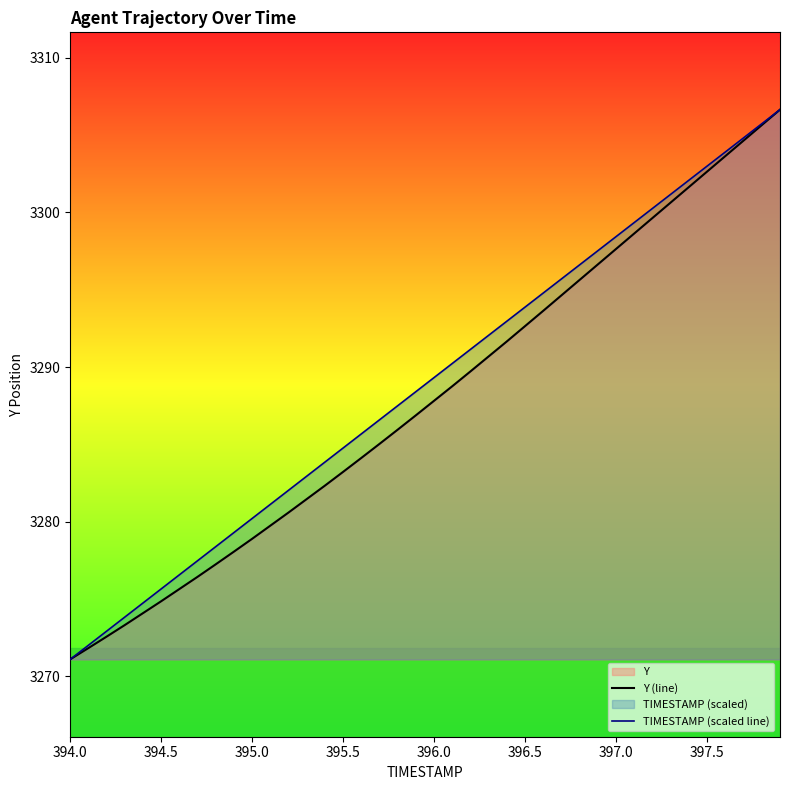

True or false: Y (line) and TIMESTAMP (scaled line) cross at least once.

False